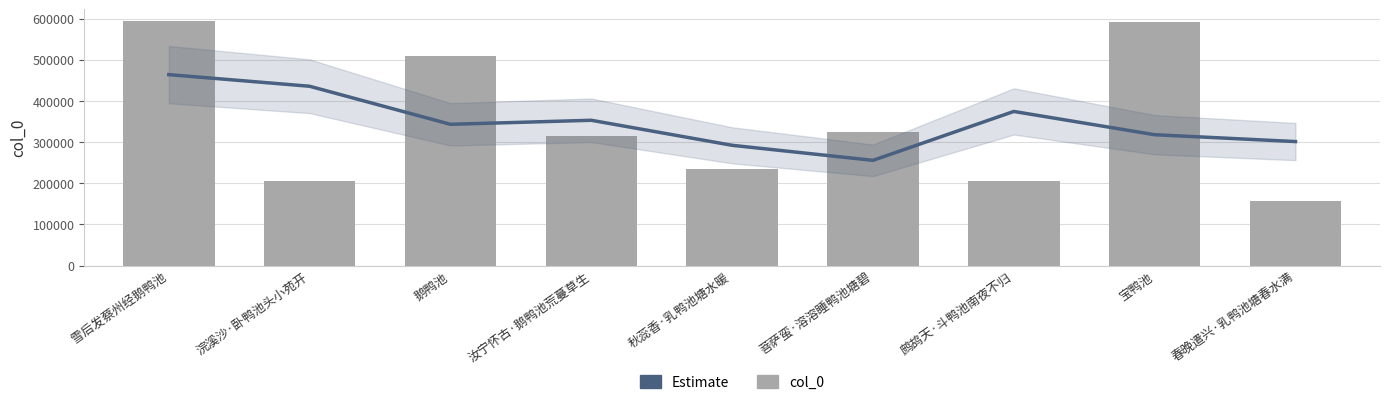

Which has a higher value, 浣溪沙·卧鸭池头小苑开 or 鹧鸪天·斗鸭池南夜不归?

浣溪沙·卧鸭池头小苑开